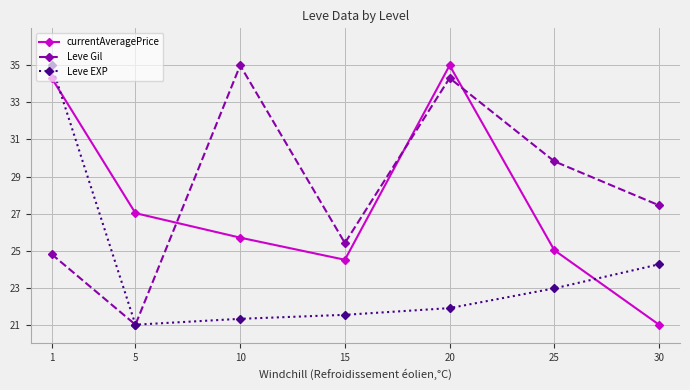

After their last crossing, which series has the higher values: Leve Gil or currentAveragePrice?

Leve Gil